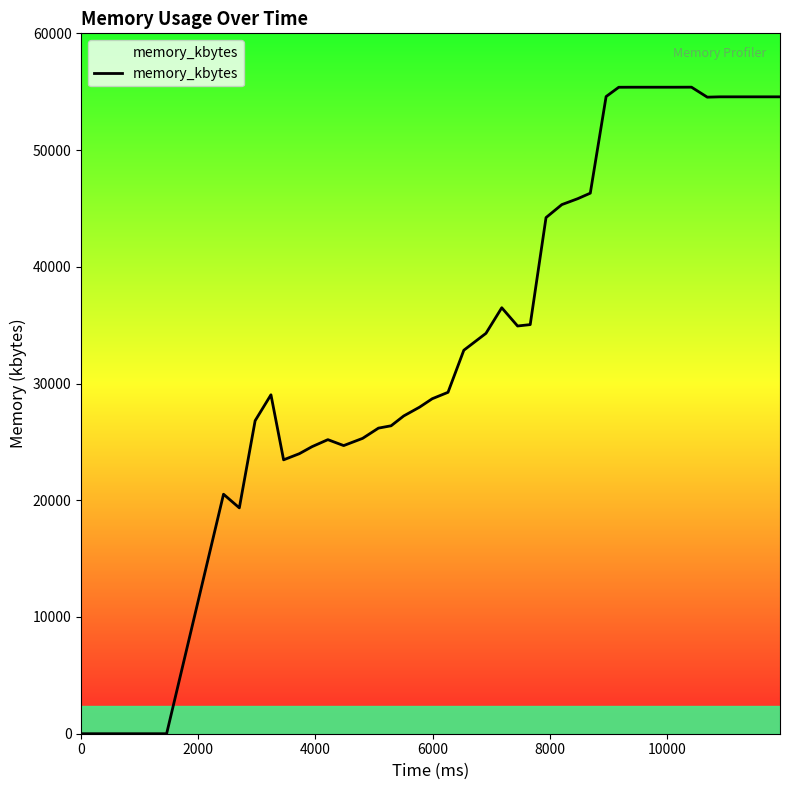

What is the maximum value shown in the chart?

55388